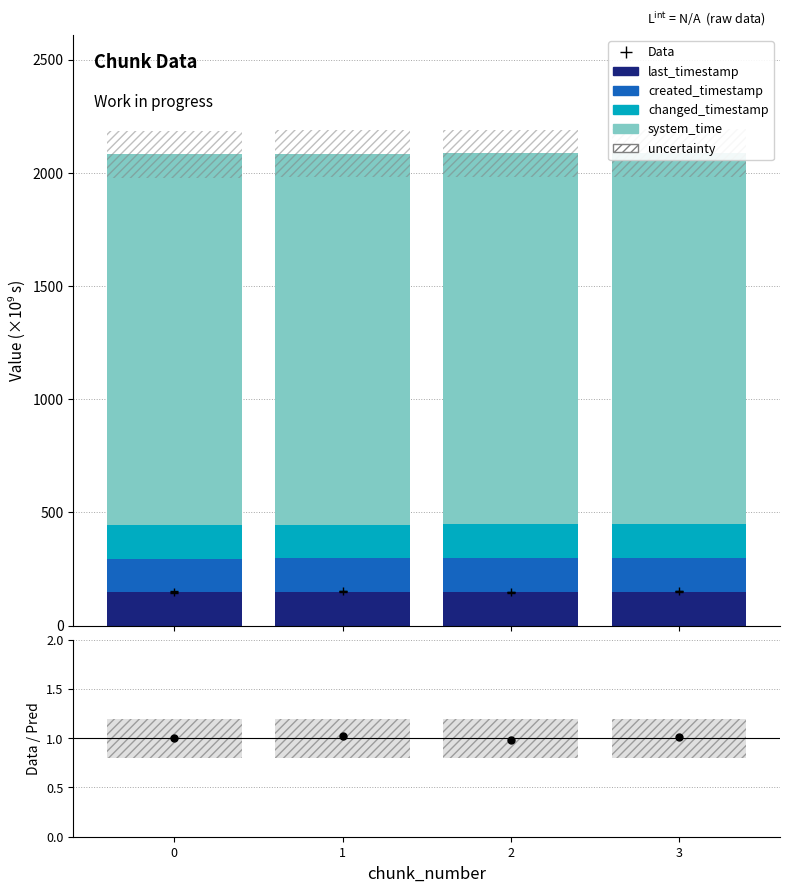

What is the lowest value of the last_timestamp series?

147.8